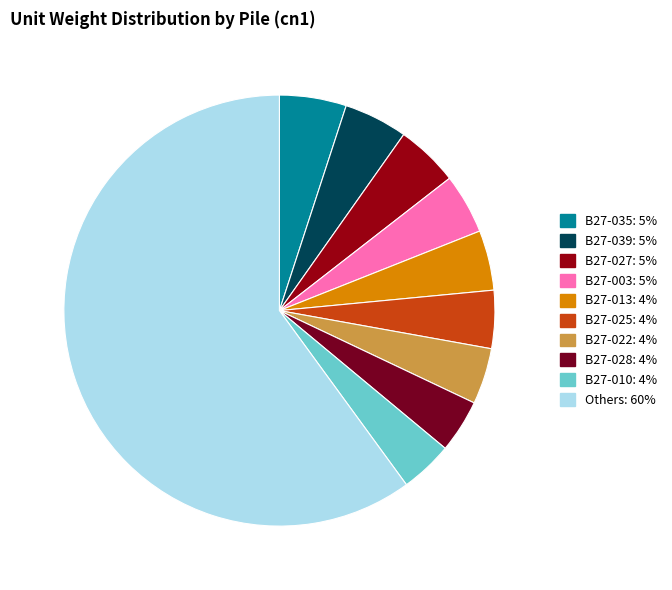

Count the number of slices in the pie.

10